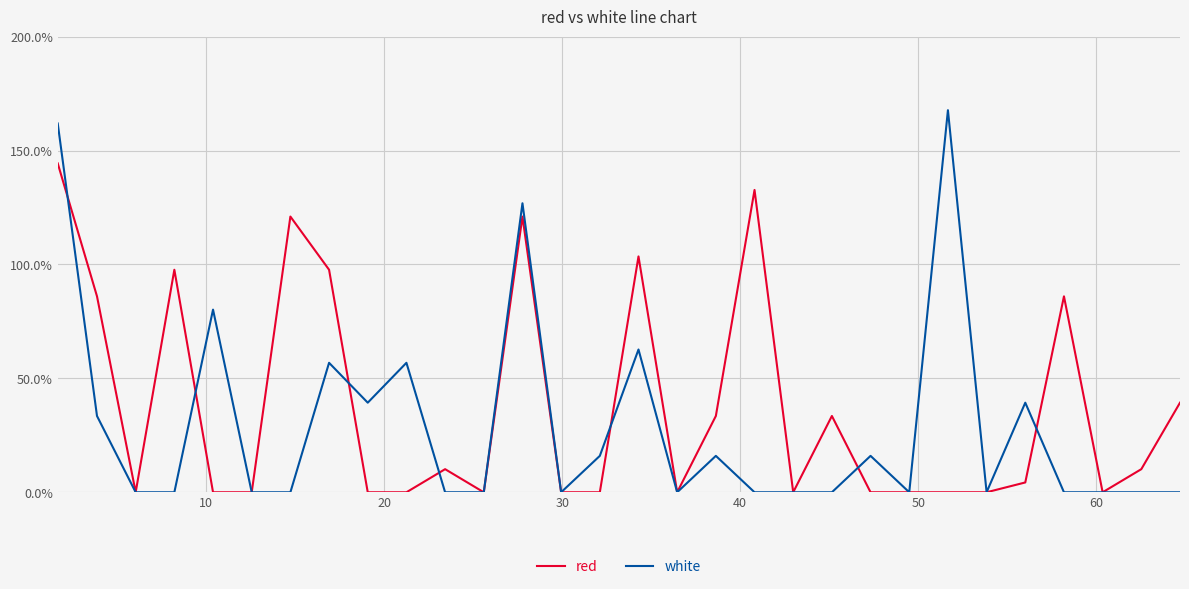

Does the chart have visible grid lines?

Yes